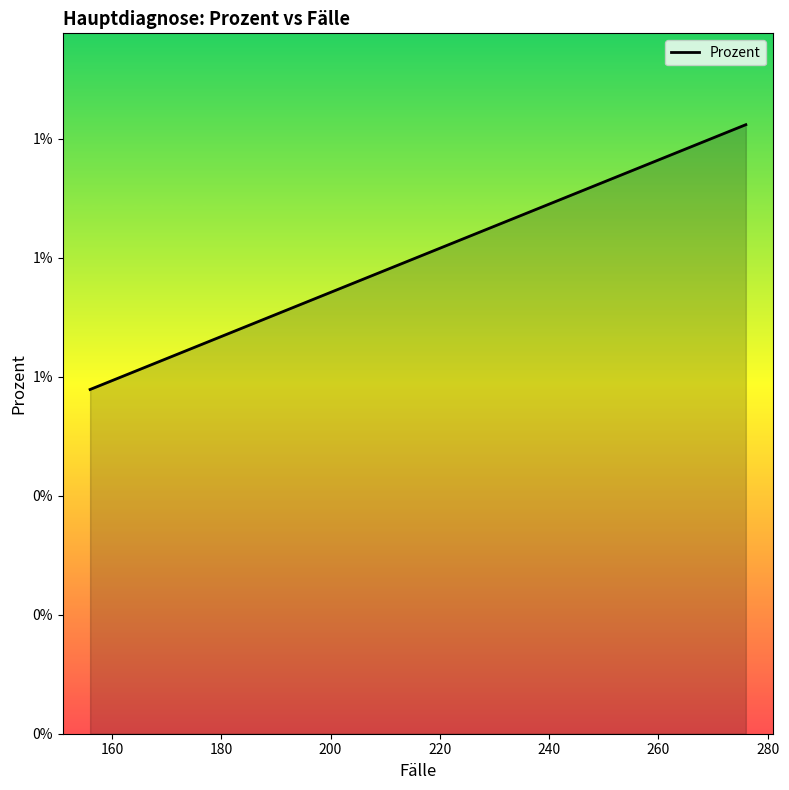

Does the chart display data point markers on the line(s)?

No